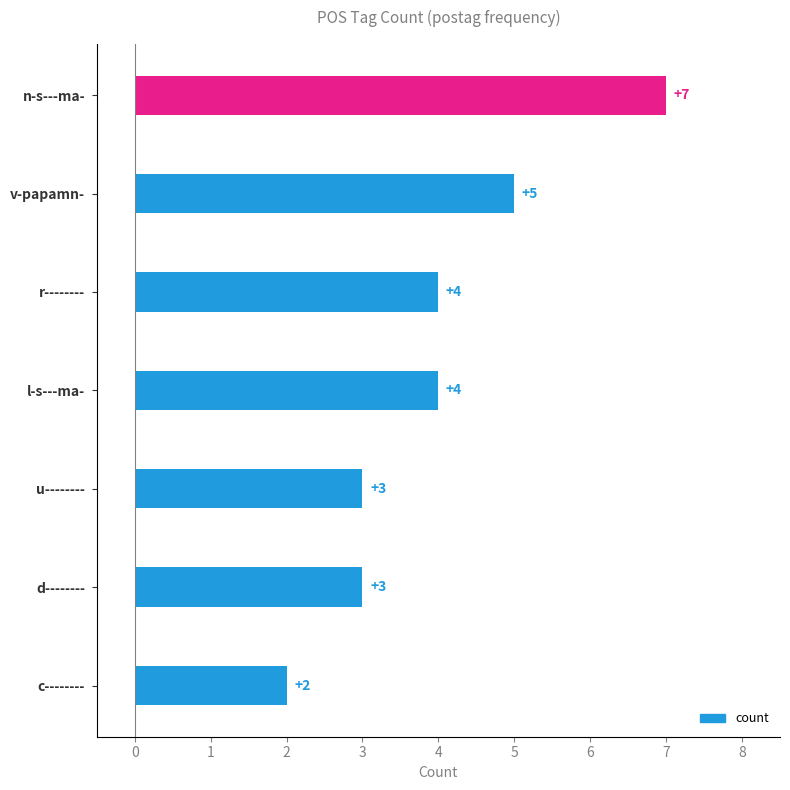

The chart shows a value of 1 at l-s---ma-. True or false?

False